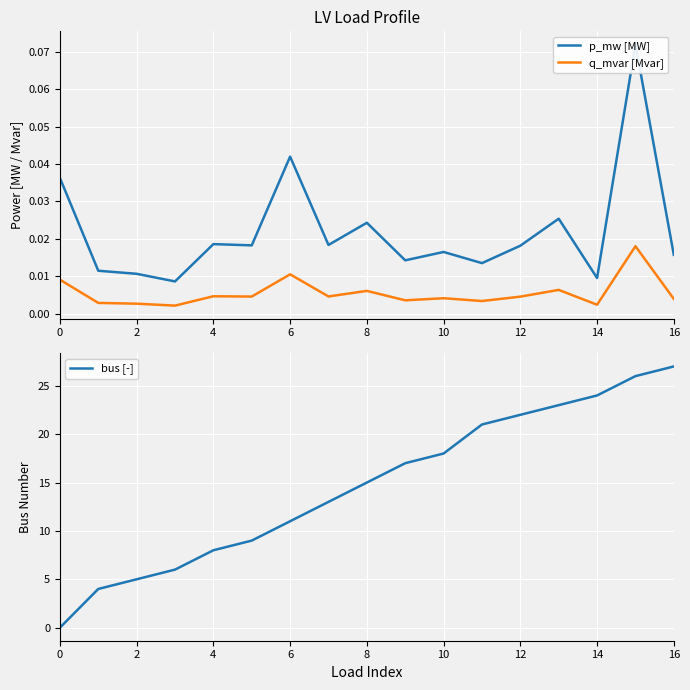

The bus [-] series shows 10 at 10. True or false?

False